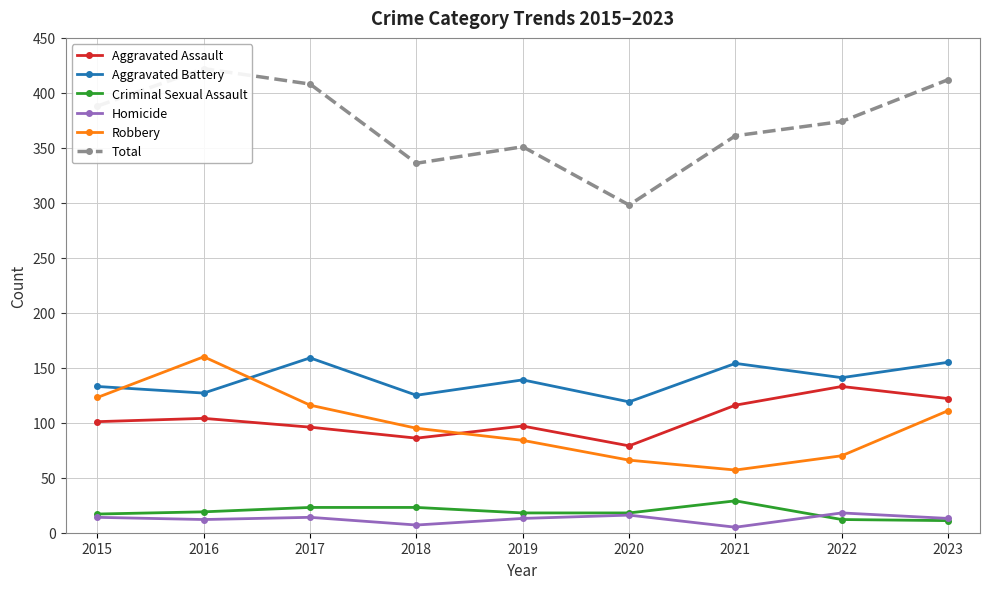

What is the sum of all Robbery values?

882